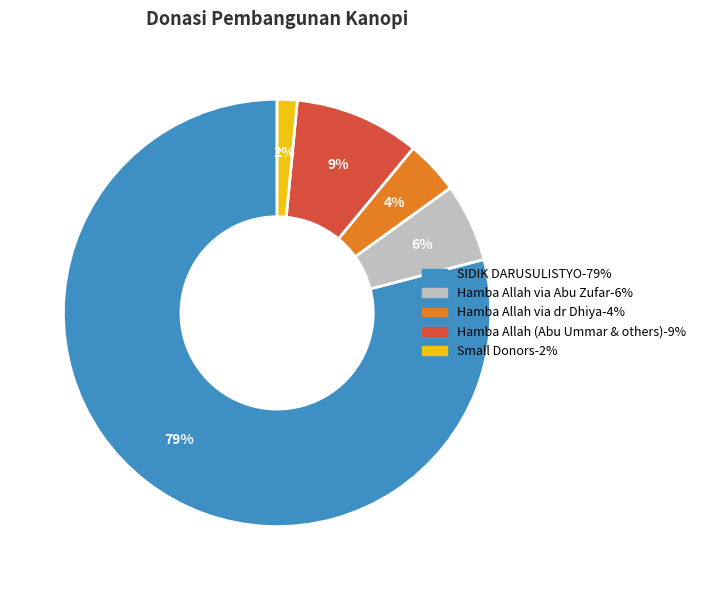

Count the number of slices in the pie.

5